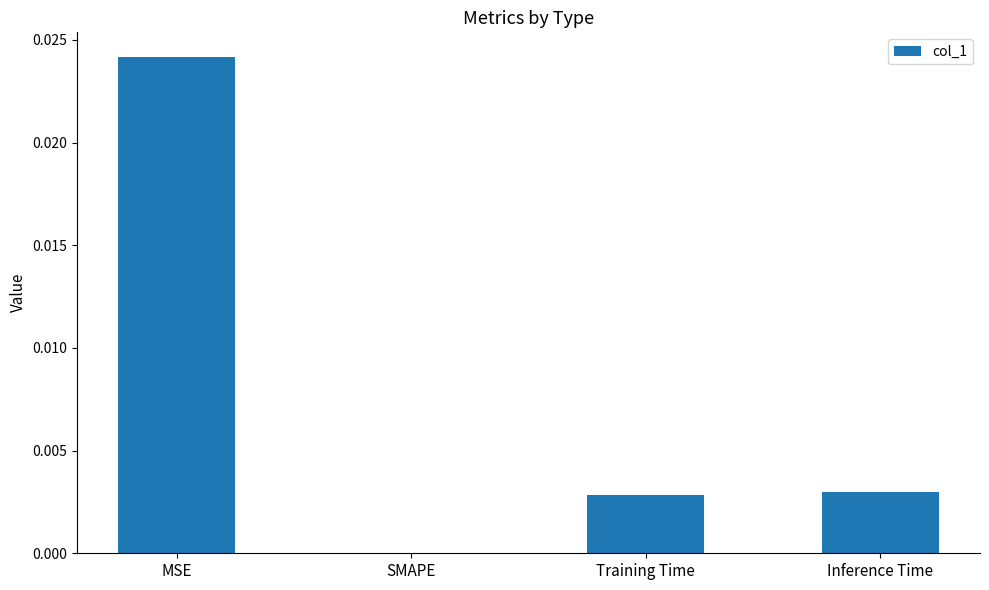

Is it true that the value at SMAPE is 0.0?

True